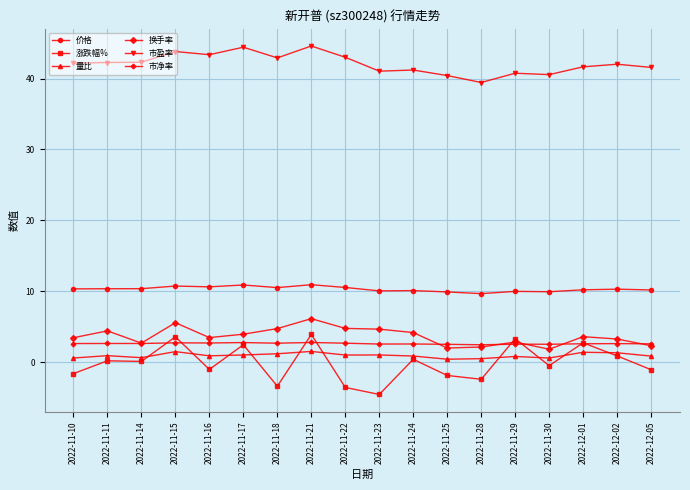

What is the difference between the 量比 values at 2022-11-11 and 2022-11-28?

0.4